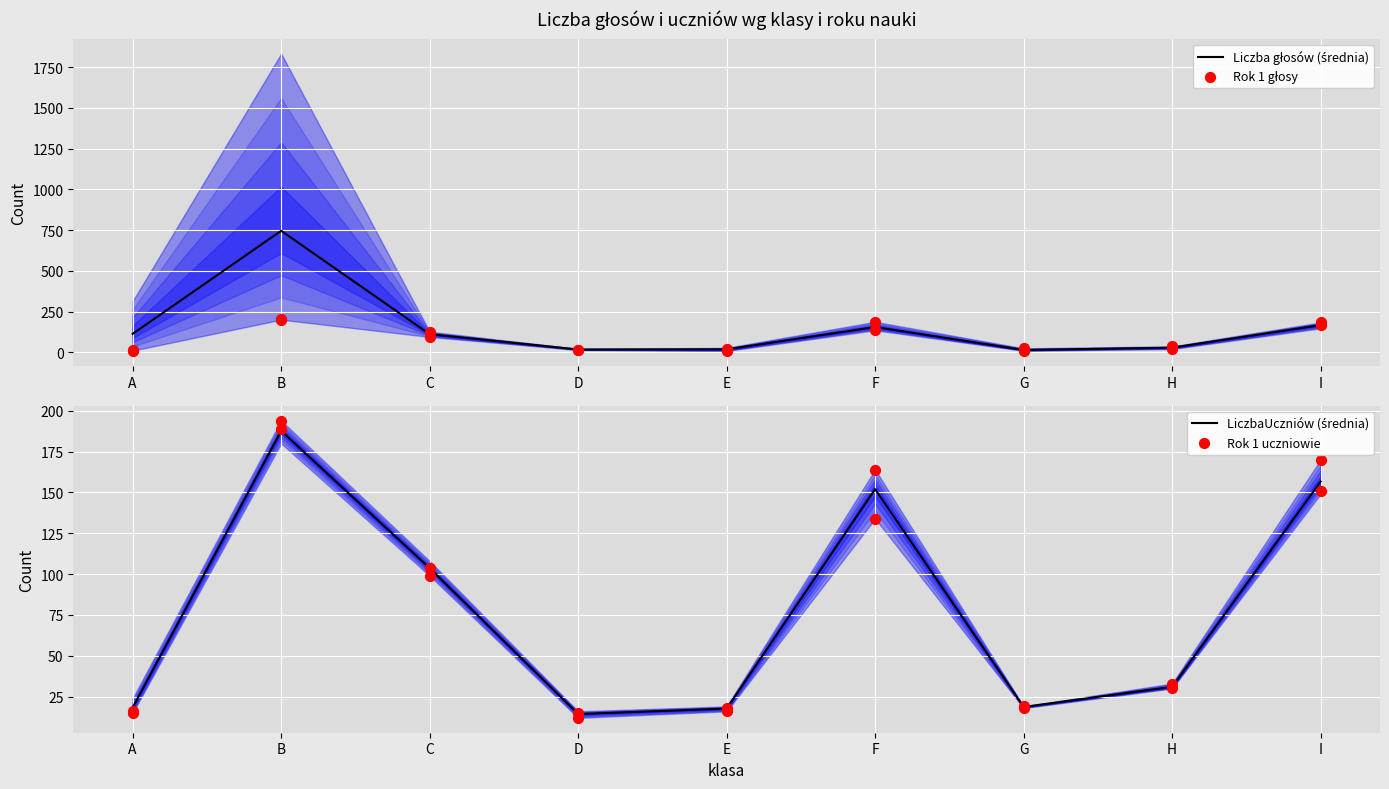

Which series reaches the maximum Y coordinate?

Liczba głosów (średnia)